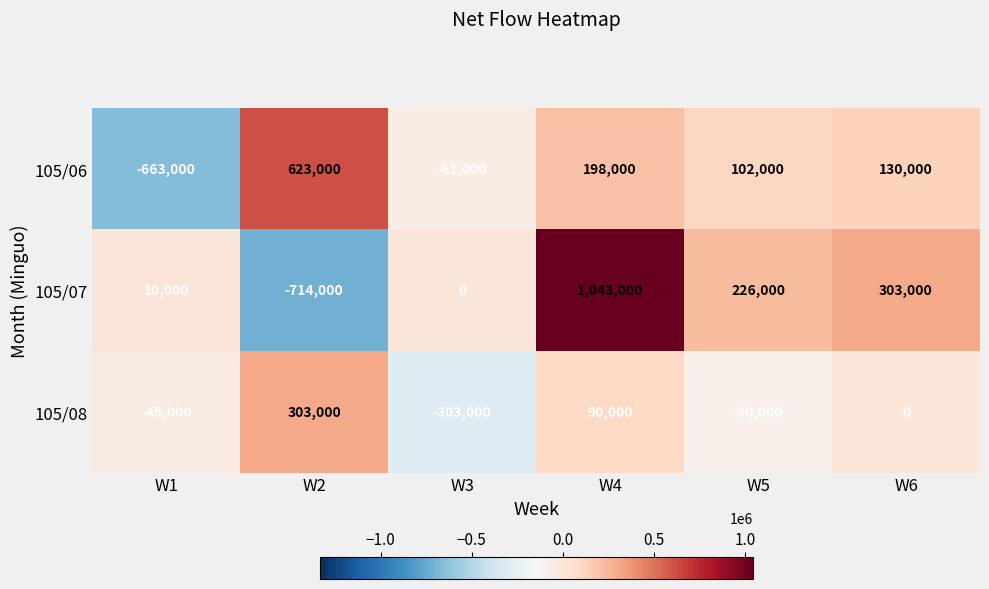

What is the highest value of the 105/08 series?

303000